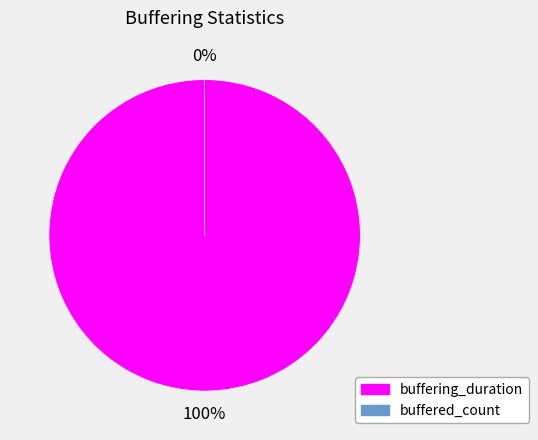

Which slice is the smallest?

buffered_count